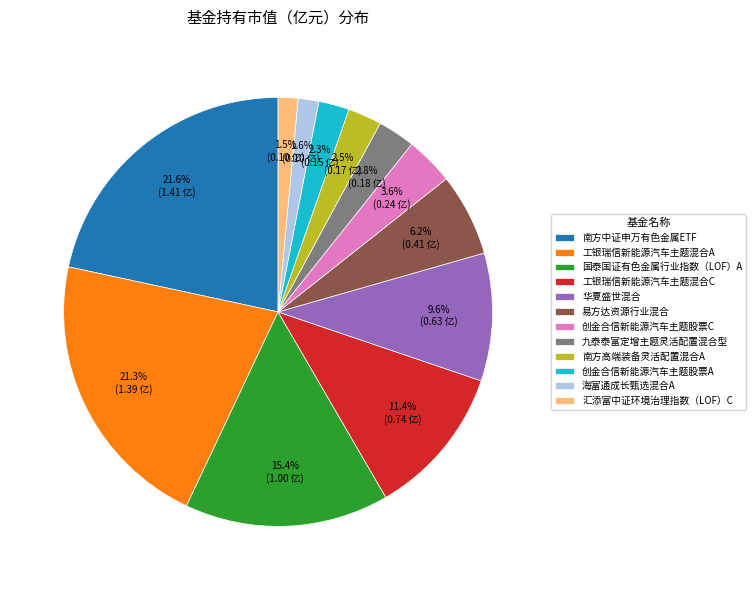

What percentage is NOT represented by 工银瑞信新能源汽车主题混合C?

88.6%